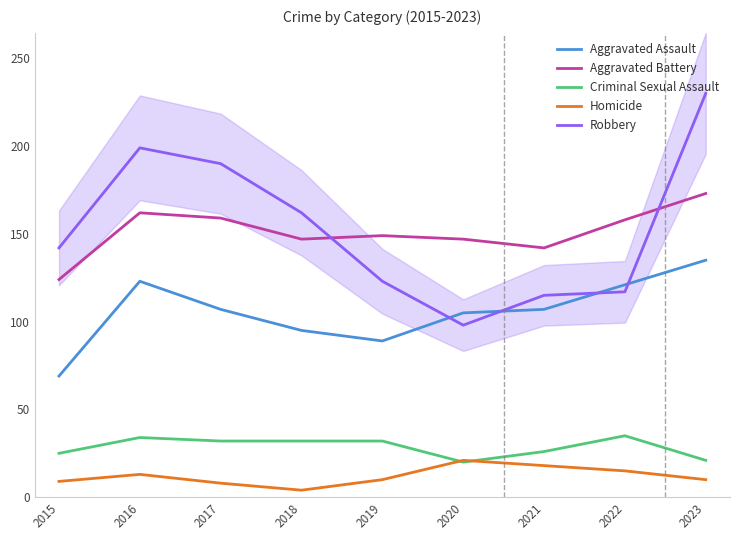

At which category does Aggravated Battery reach its first local valley?

2018